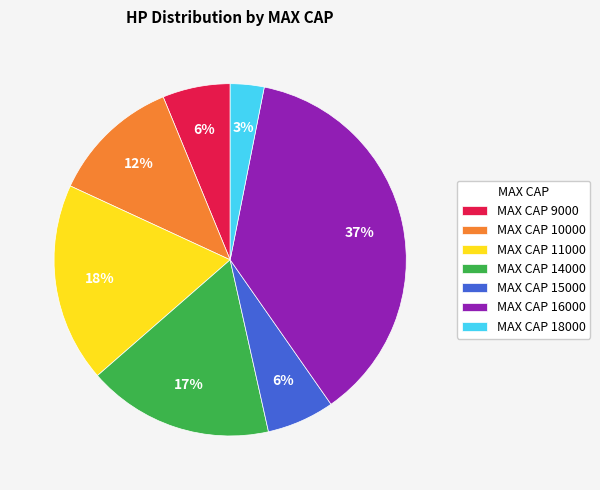

Count the number of slices in the pie.

7